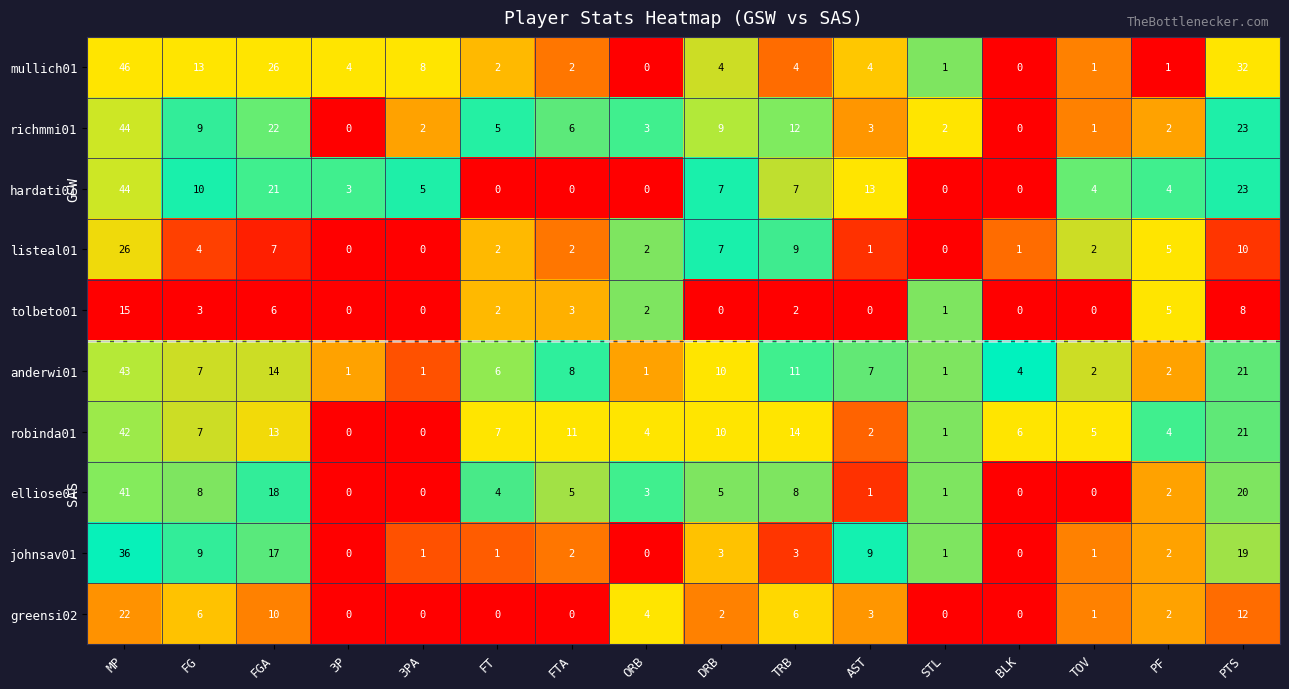

What is the difference between the johnsav01 values at FGA and FTA?

15